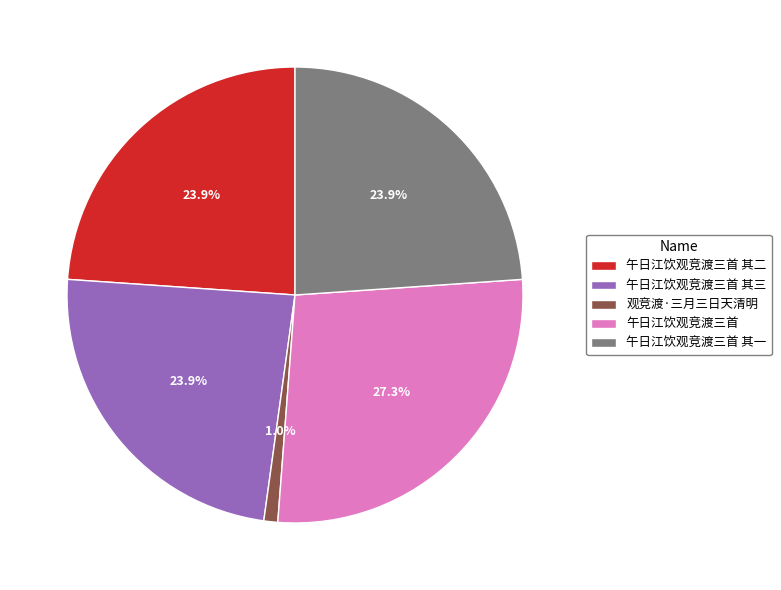

Which category has the smallest portion of the pie?

观竞渡·三月三日天清明